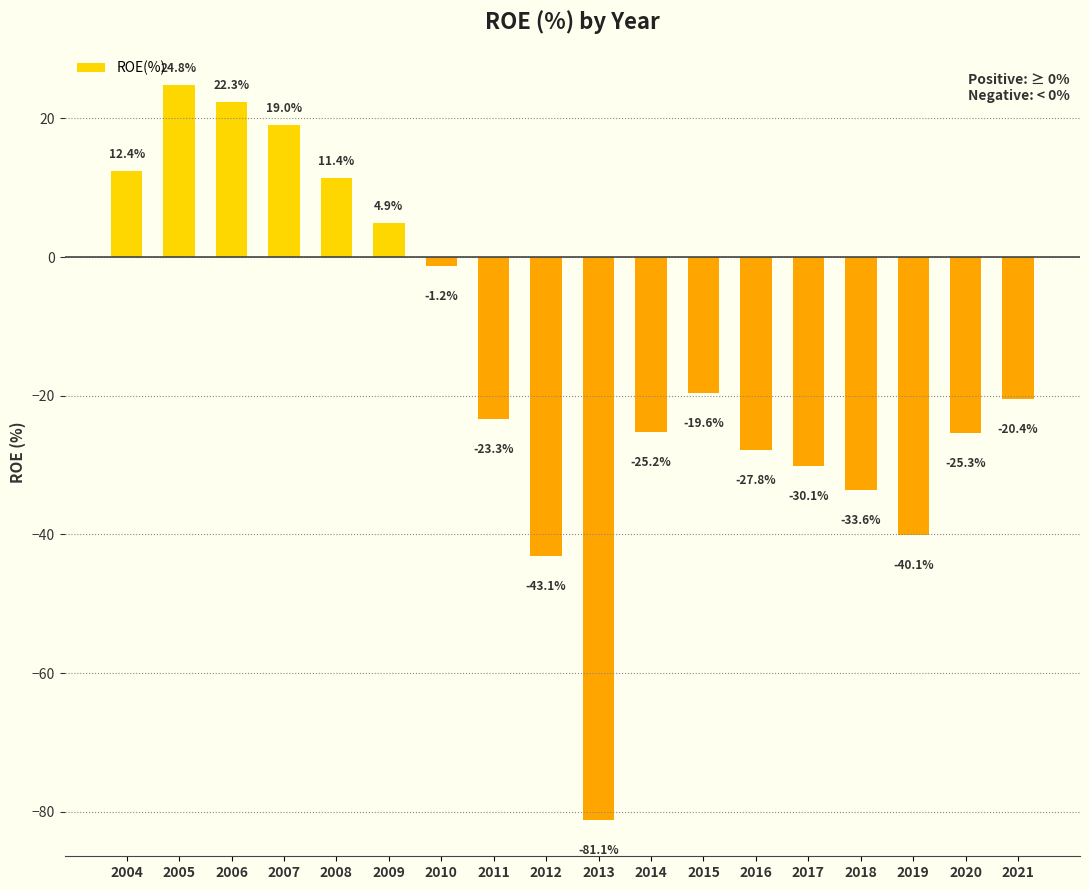

Reading left to right, extract all data points from this chart.

2004=12.4	2005=24.8	2006=22.3	2007=19.0	2008=11.4	2009=4.9	2010=-1.2	2011=-23.3	2012=-43.1	2013=-81.1	2014=-25.2	2015=-19.6	2016=-27.8	2017=-30.1	2018=-33.6	2019=-40.1	2020=-25.3	2021=-20.4